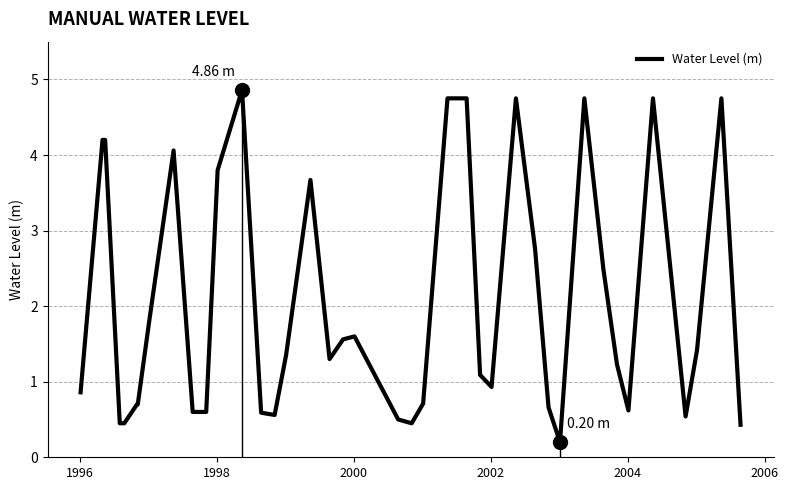

True or false: there are more than 1 points higher than both neighbors.

True